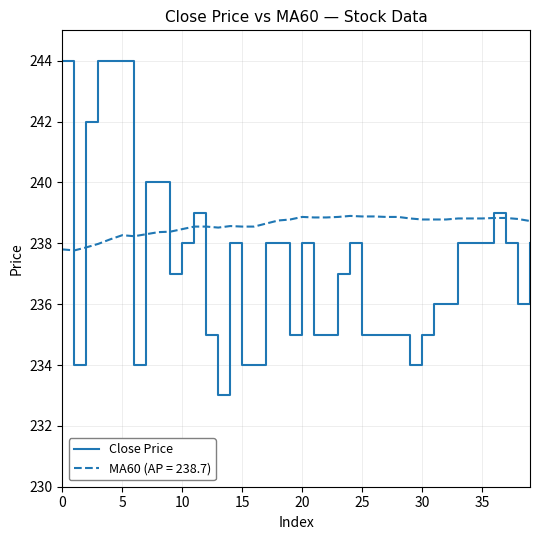

What is the difference between the maximum and minimum values in the Close Price series?

11.0